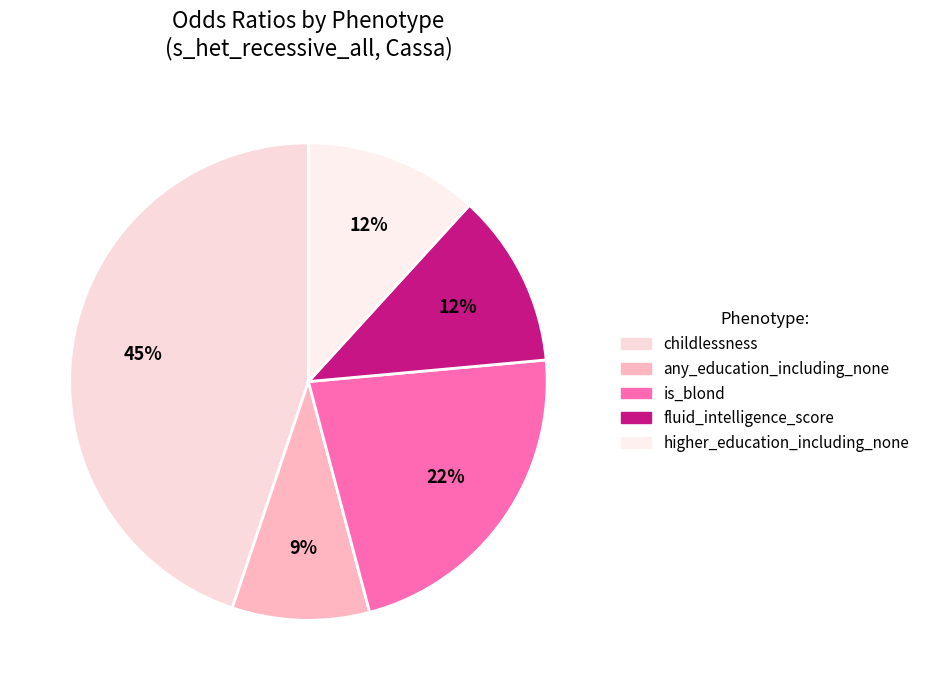

How many segments does this pie chart have?

5